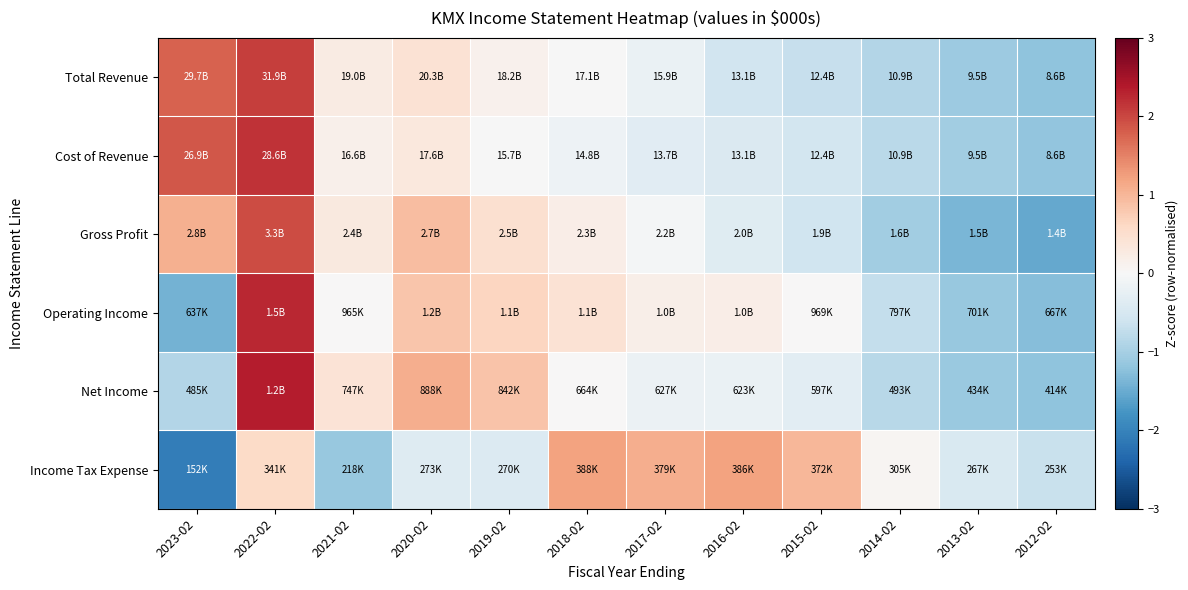

Reading left to right, list all the values displayed in this chart.

Total Revenue: 2023-02=1.8	2022-02=2.1	2021-02=0.2	2020-02=0.4	2019-02=0.1	2018-02=-0.0	2017-02=-0.2	2016-02=-0.6	2015-02=-0.7	2014-02=-0.9	2013-02=-1.1	2012-02=-1.2
Cost of Revenue: 2023-02=1.9	2022-02=2.2	2021-02=0.1	2020-02=0.3	2019-02=-0.0	2018-02=-0.2	2017-02=-0.3	2016-02=-0.4	2015-02=-0.6	2014-02=-0.8	2013-02=-1.0	2012-02=-1.2
Gross Profit: 2023-02=1.1	2022-02=2.0	2021-02=0.3	2020-02=0.9	2019-02=0.5	2018-02=0.2	2017-02=-0.1	2016-02=-0.4	2015-02=-0.6	2014-02=-1.0	2013-02=-1.4	2012-02=-1.5
Operating Income: 2023-02=-1.4	2022-02=2.3	2021-02=0.0	2020-02=0.8	2019-02=0.6	2018-02=0.4	2017-02=0.2	2016-02=0.2	2015-02=0.0	2014-02=-0.7	2013-02=-1.1	2012-02=-1.3
Net Income: 2023-02=-0.9	2022-02=2.4	2021-02=0.4	2020-02=1.1	2019-02=0.9	2018-02=0.0	2017-02=-0.2	2016-02=-0.2	2015-02=-0.3	2014-02=-0.8	2013-02=-1.1	2012-02=-1.2
Income Tax Expense: 2023-02=-2.1	2022-02=0.6	2021-02=-1.1	2020-02=-0.4	2019-02=-0.4	2018-02=1.2	2017-02=1.1	2016-02=1.2	2015-02=1.0	2014-02=0.1	2013-02=-0.5	2012-02=-0.7